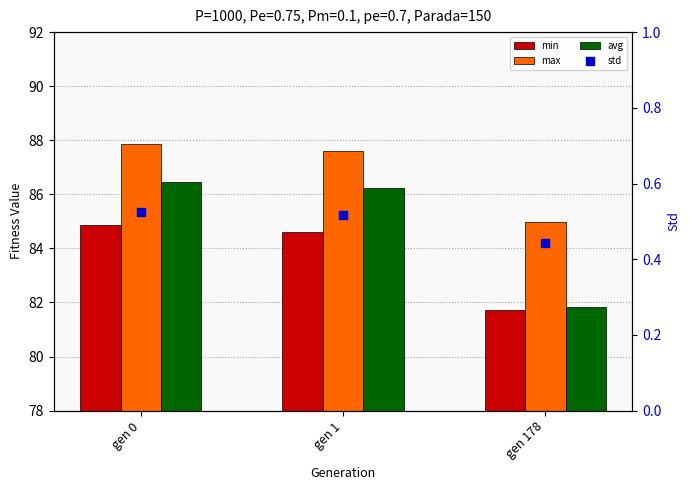

Which series reaches the minimum Y coordinate?

std